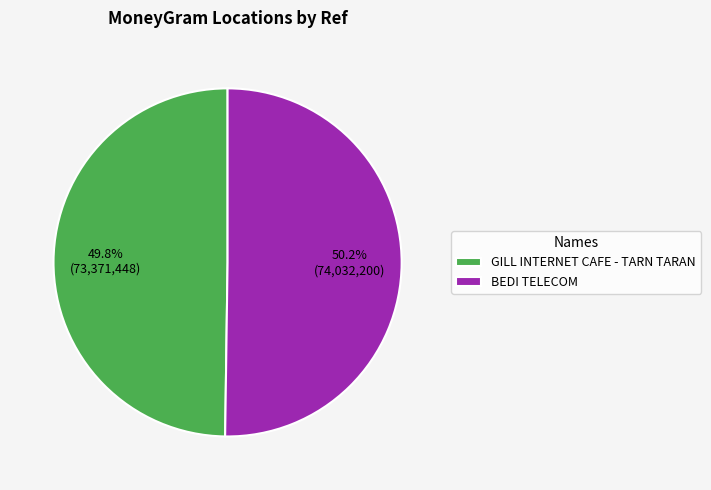

True or false: BEDI TELECOM accounts for 50% of the total.

True